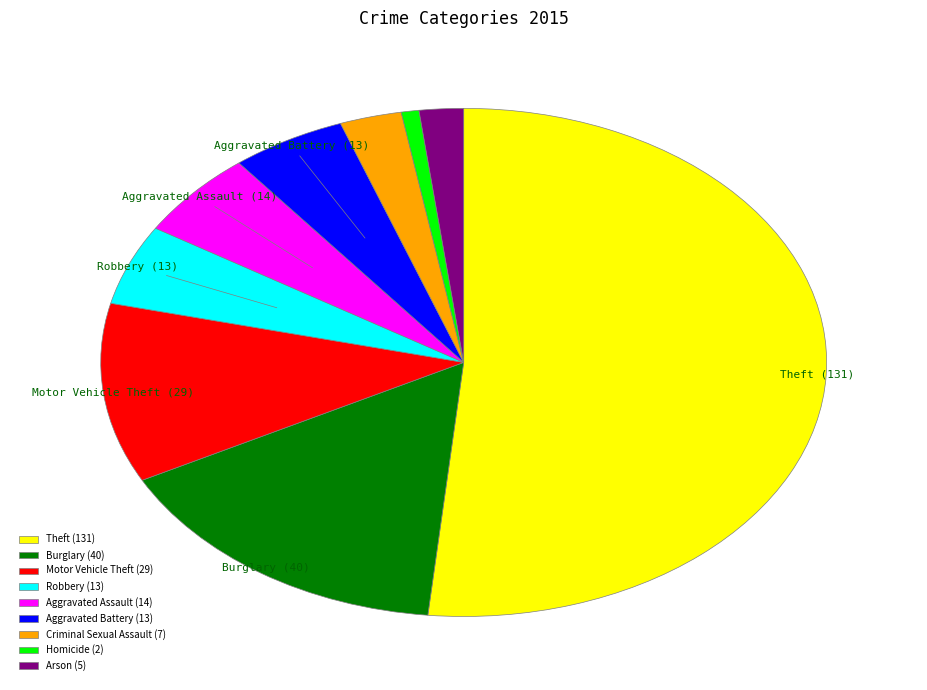

How many segments does this pie chart have?

9